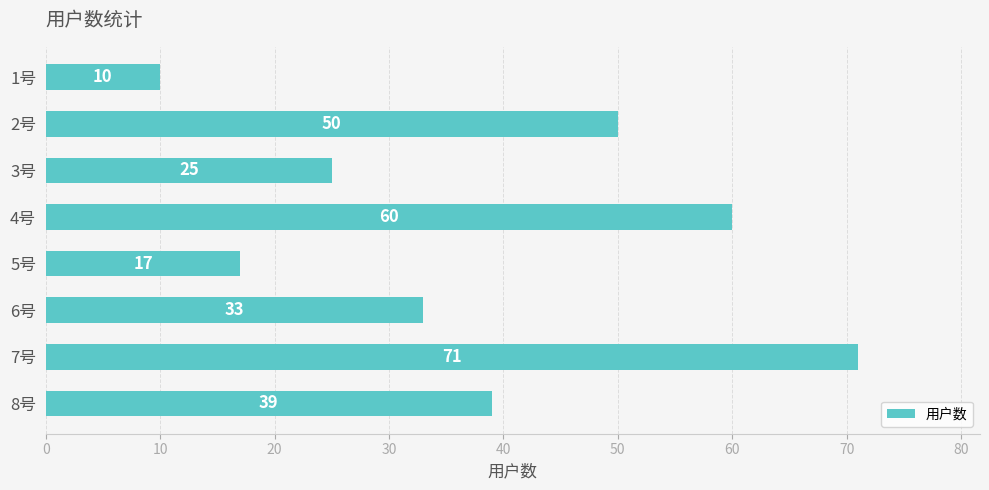

What is the ratio of the value at 3号 to the value at 4号?

0.4